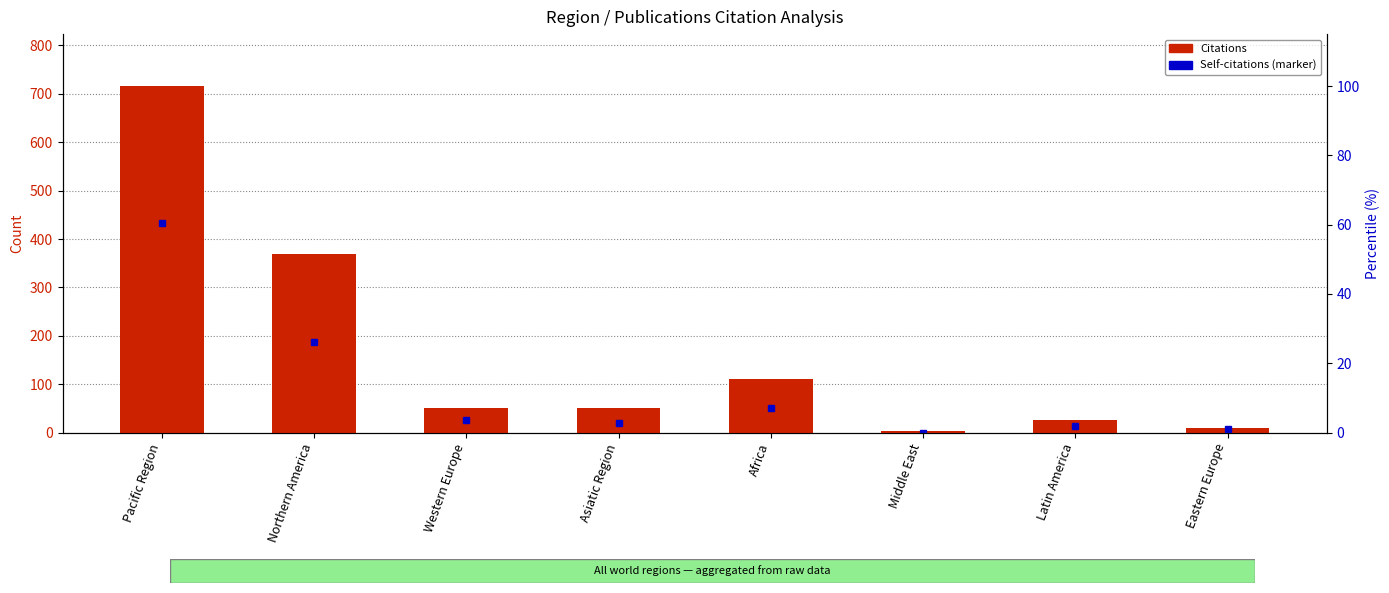

Which has a higher value, Western Europe or Asiatic Region?

Western Europe